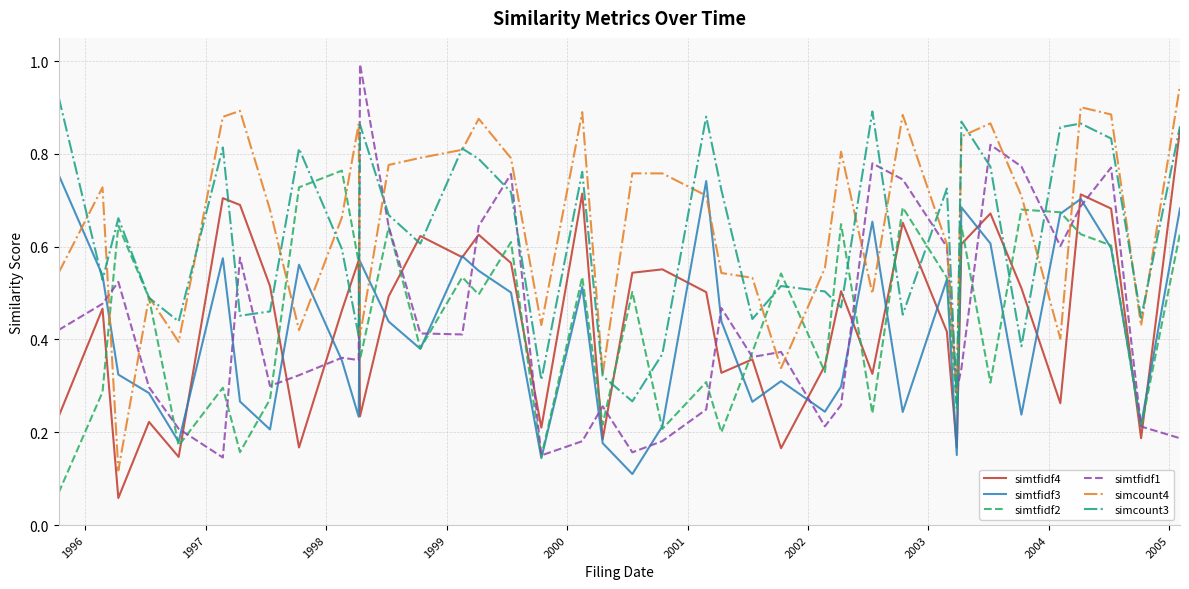

True or false: simtfidf3 and simcount4 cross at least once.

True